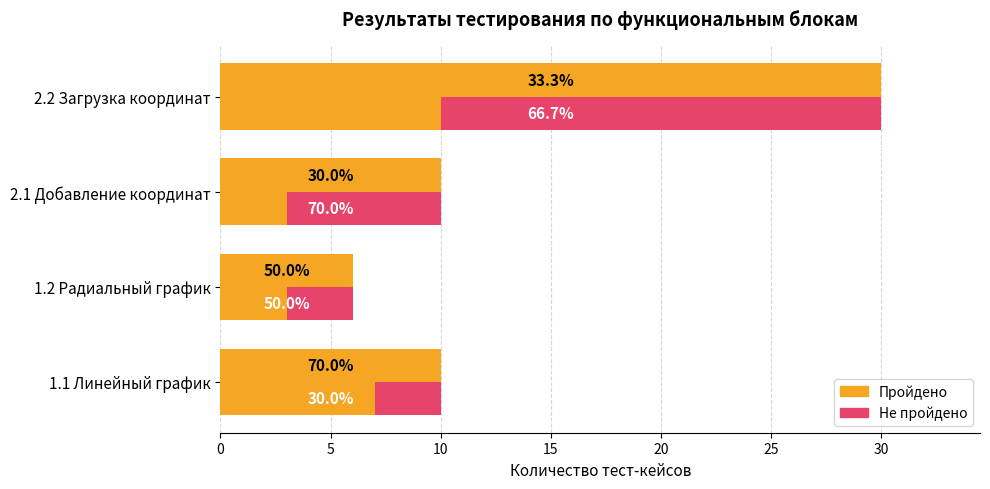

The Пройдено series shows 10 at 1.1 Линейный график. True or false?

True